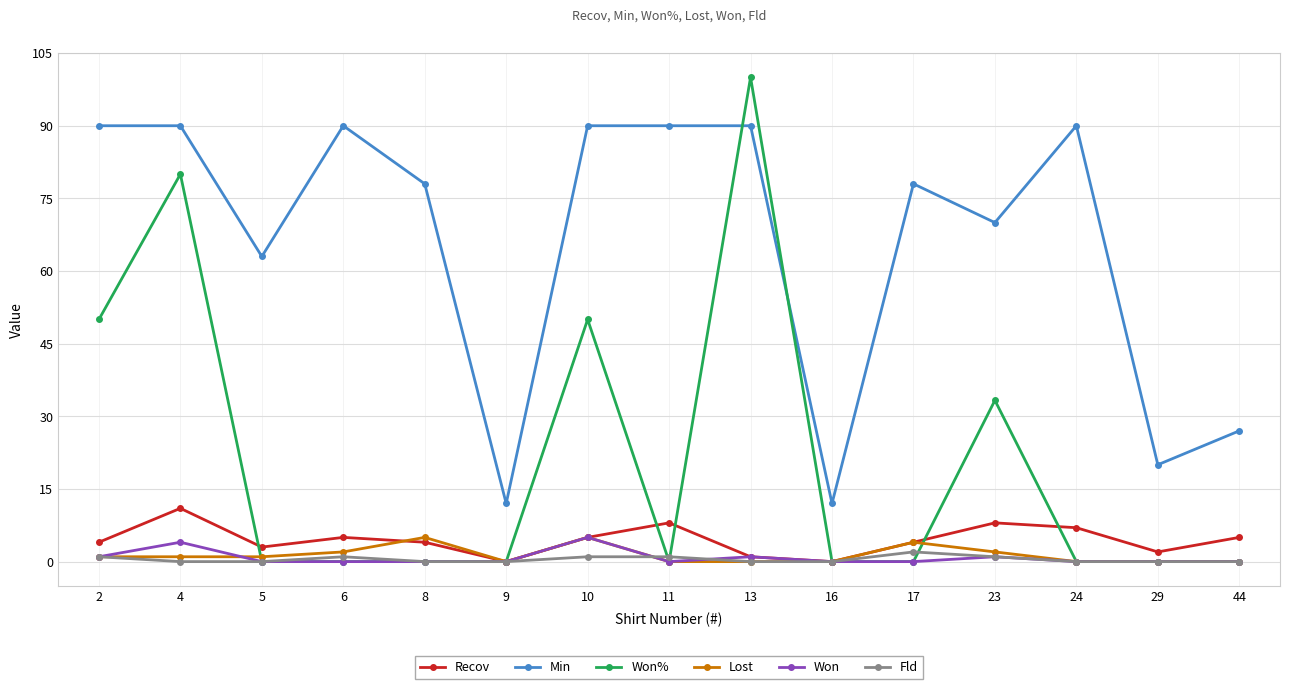

True or false: Lost has more than 1 interior local peaks.

True